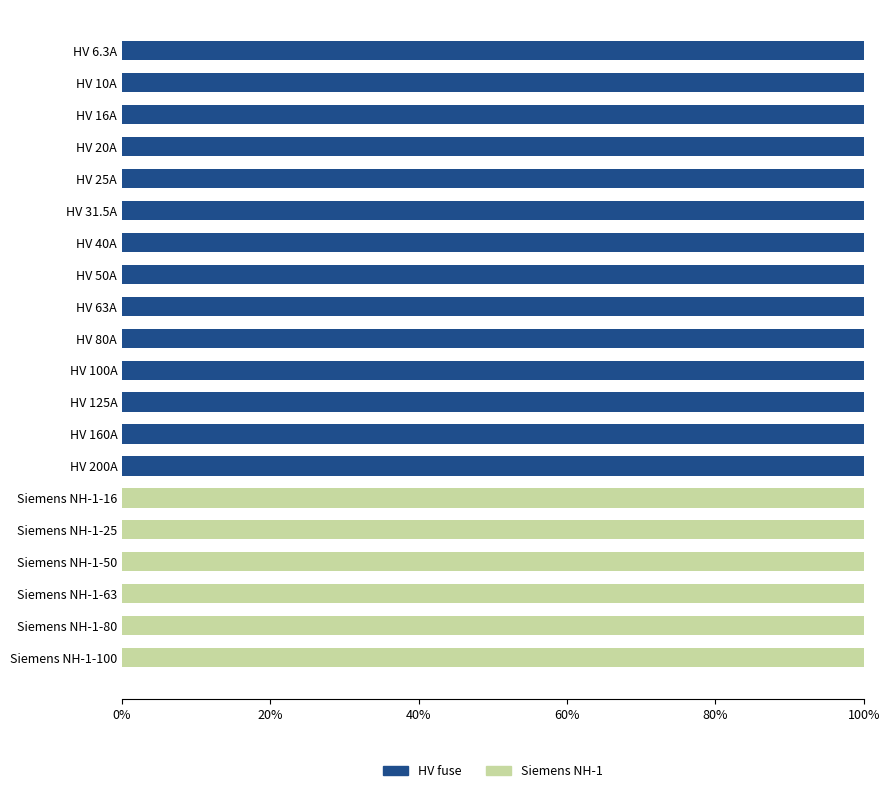

What is the total value across all series at HV 125A?

100